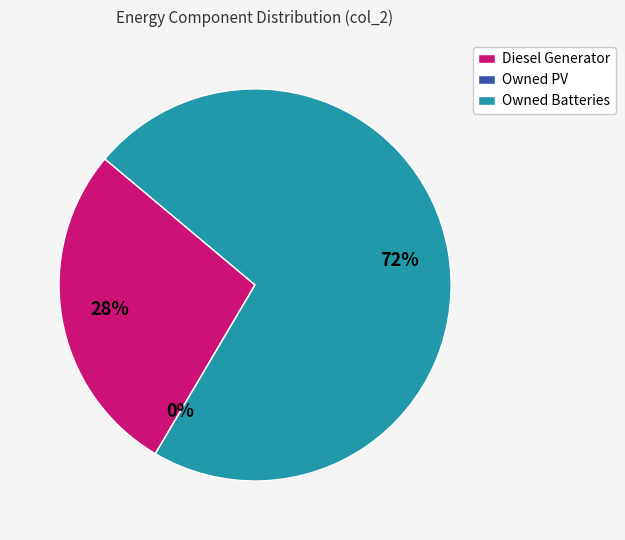

What is the largest slice in the pie chart?

Owned Batteries